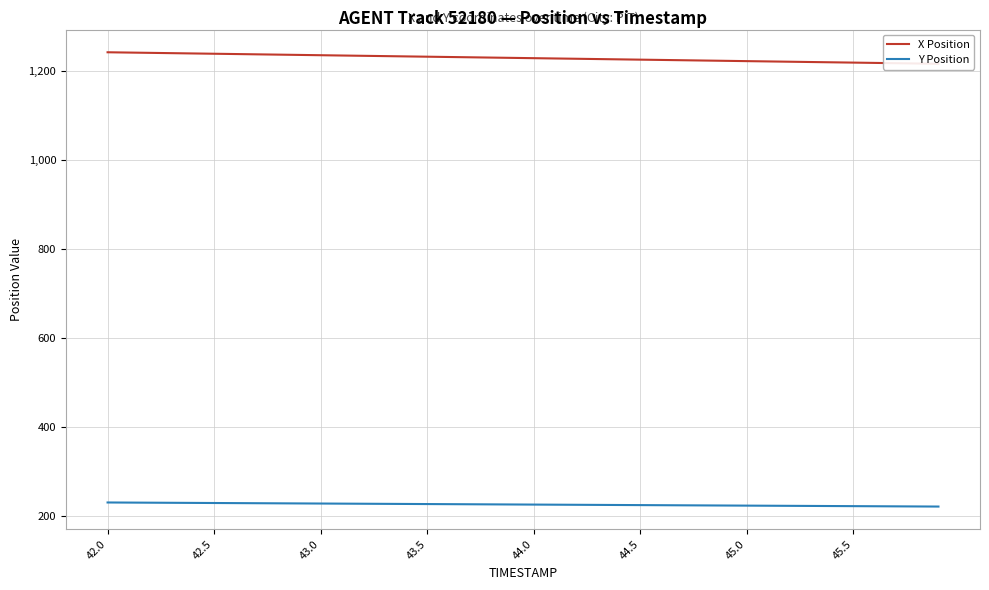

What is the lowest value of the Y Position series?

222.1